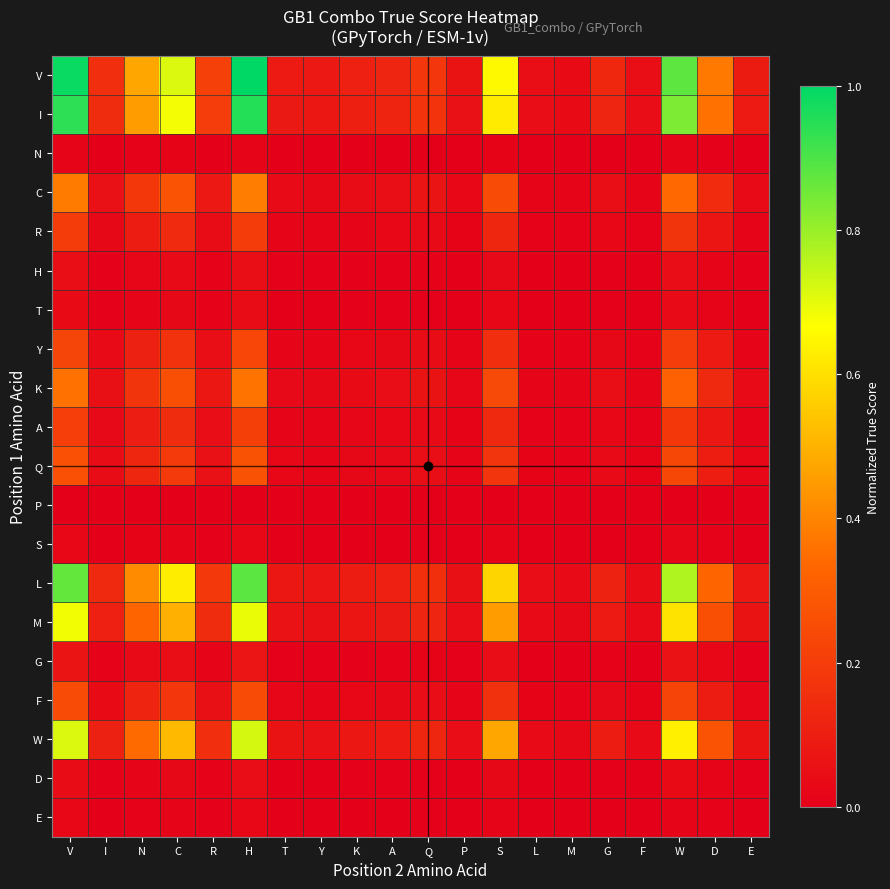

Rank the series by their maximum value, from highest to lowest.

V, I, L, W, M, C, K, Q, F, Y, A, R, G, H, D, T, S, E, N, P